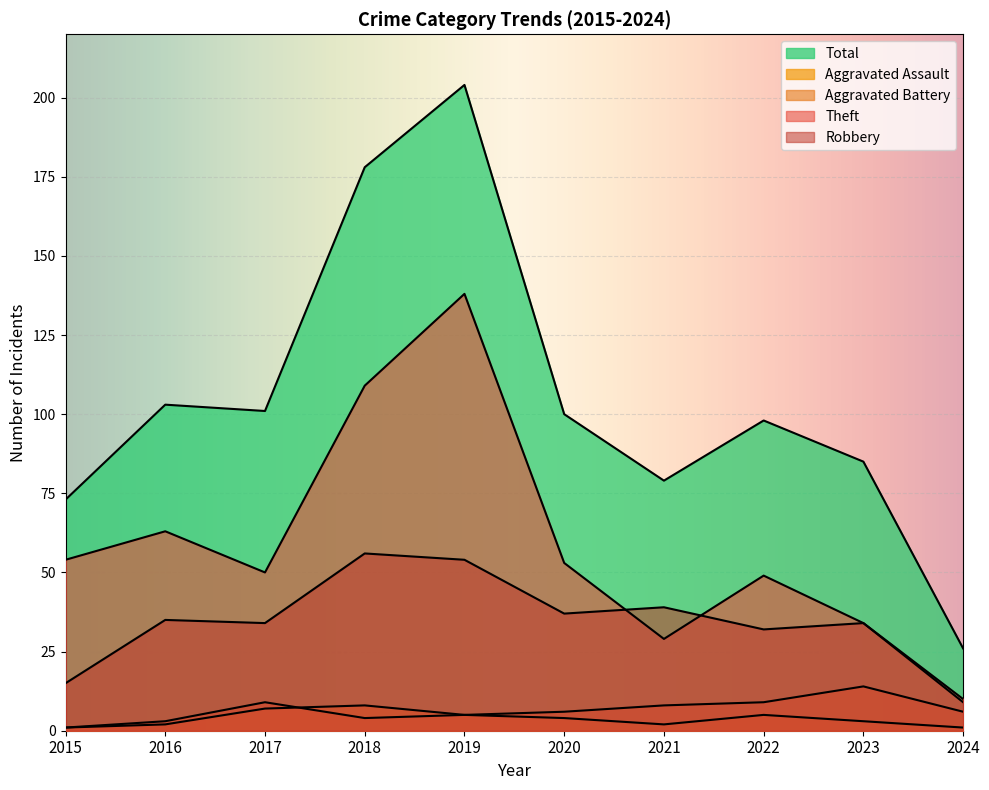

True or false: Total has a value of 65 at 2020.

False